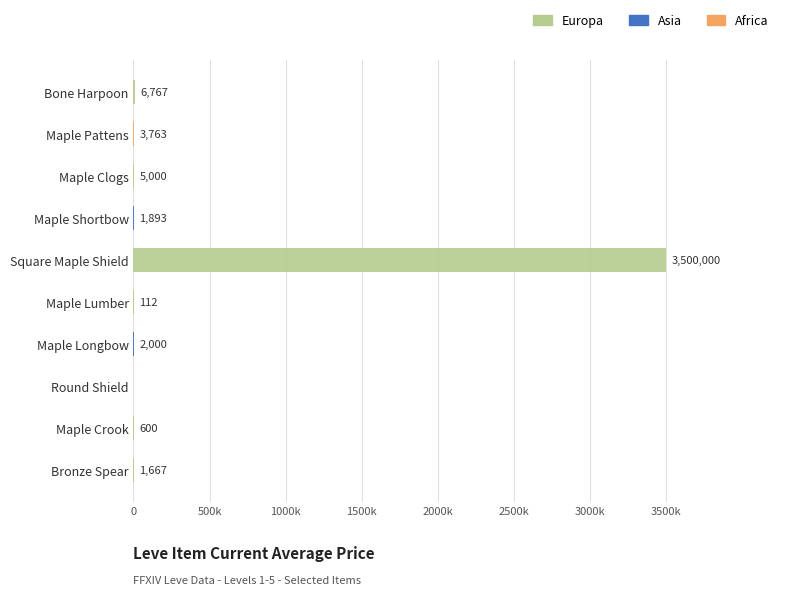

What are all the series names shown in the legend?

Europa, Asia, Africa